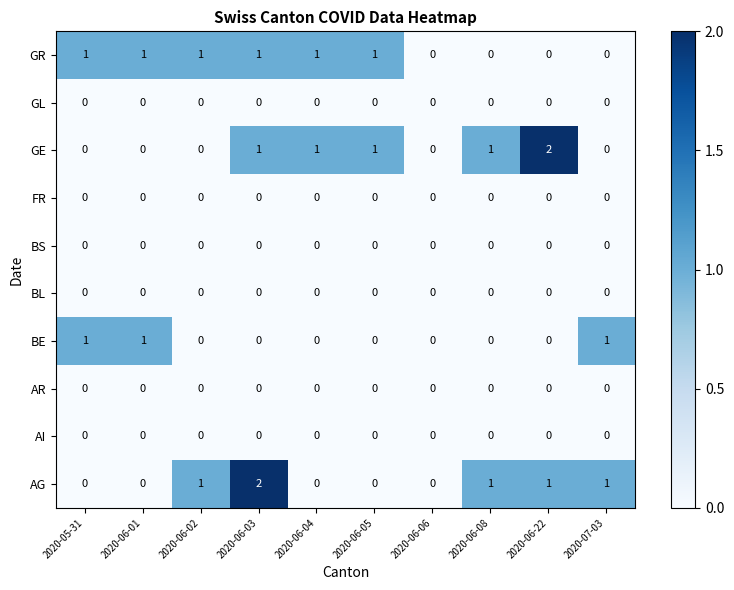

What is the total value across all series at 2020-06-03?

4